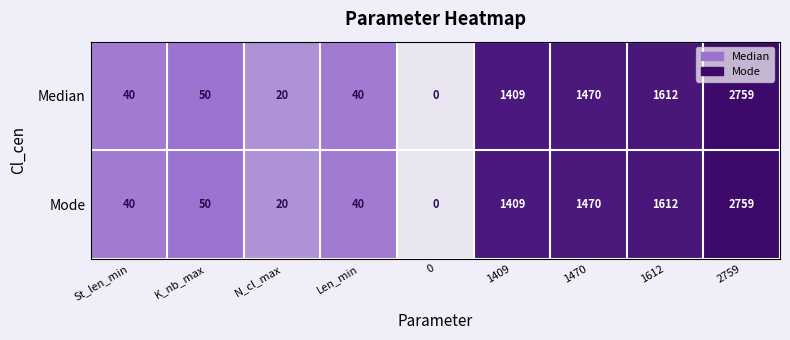

At which label is Mode closest to 1379?

1409